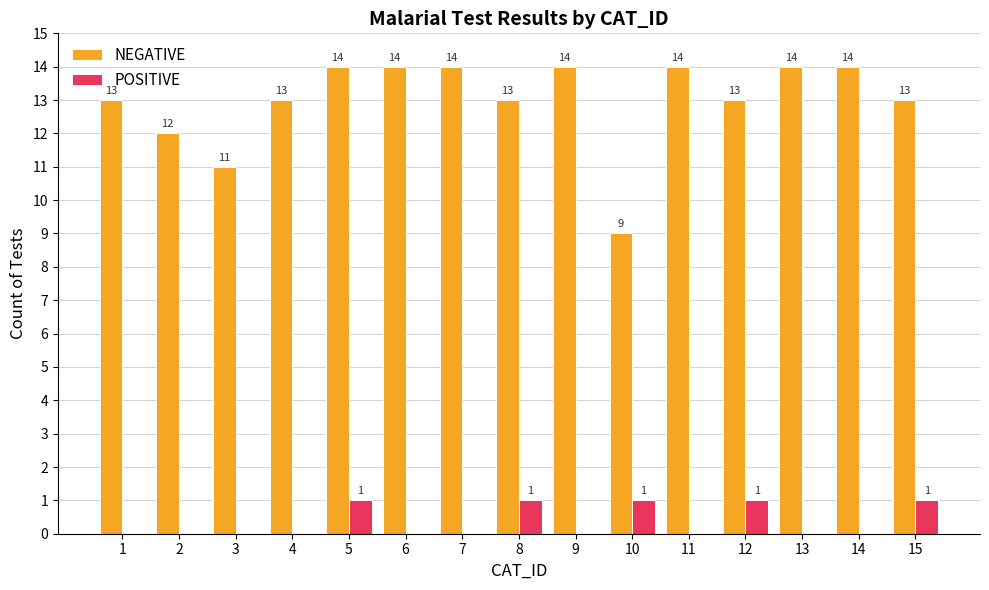

The value of POSITIVE at 9 is 0. True or false?

True